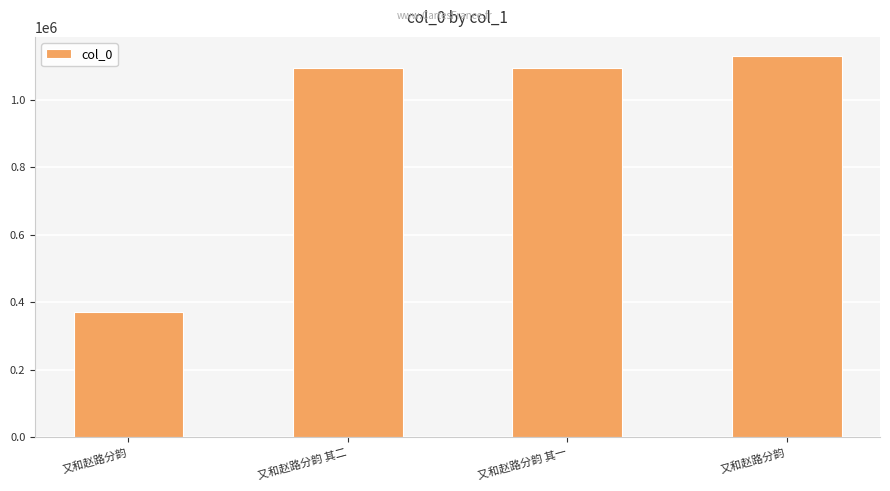

How many distinct data groups are displayed?

1